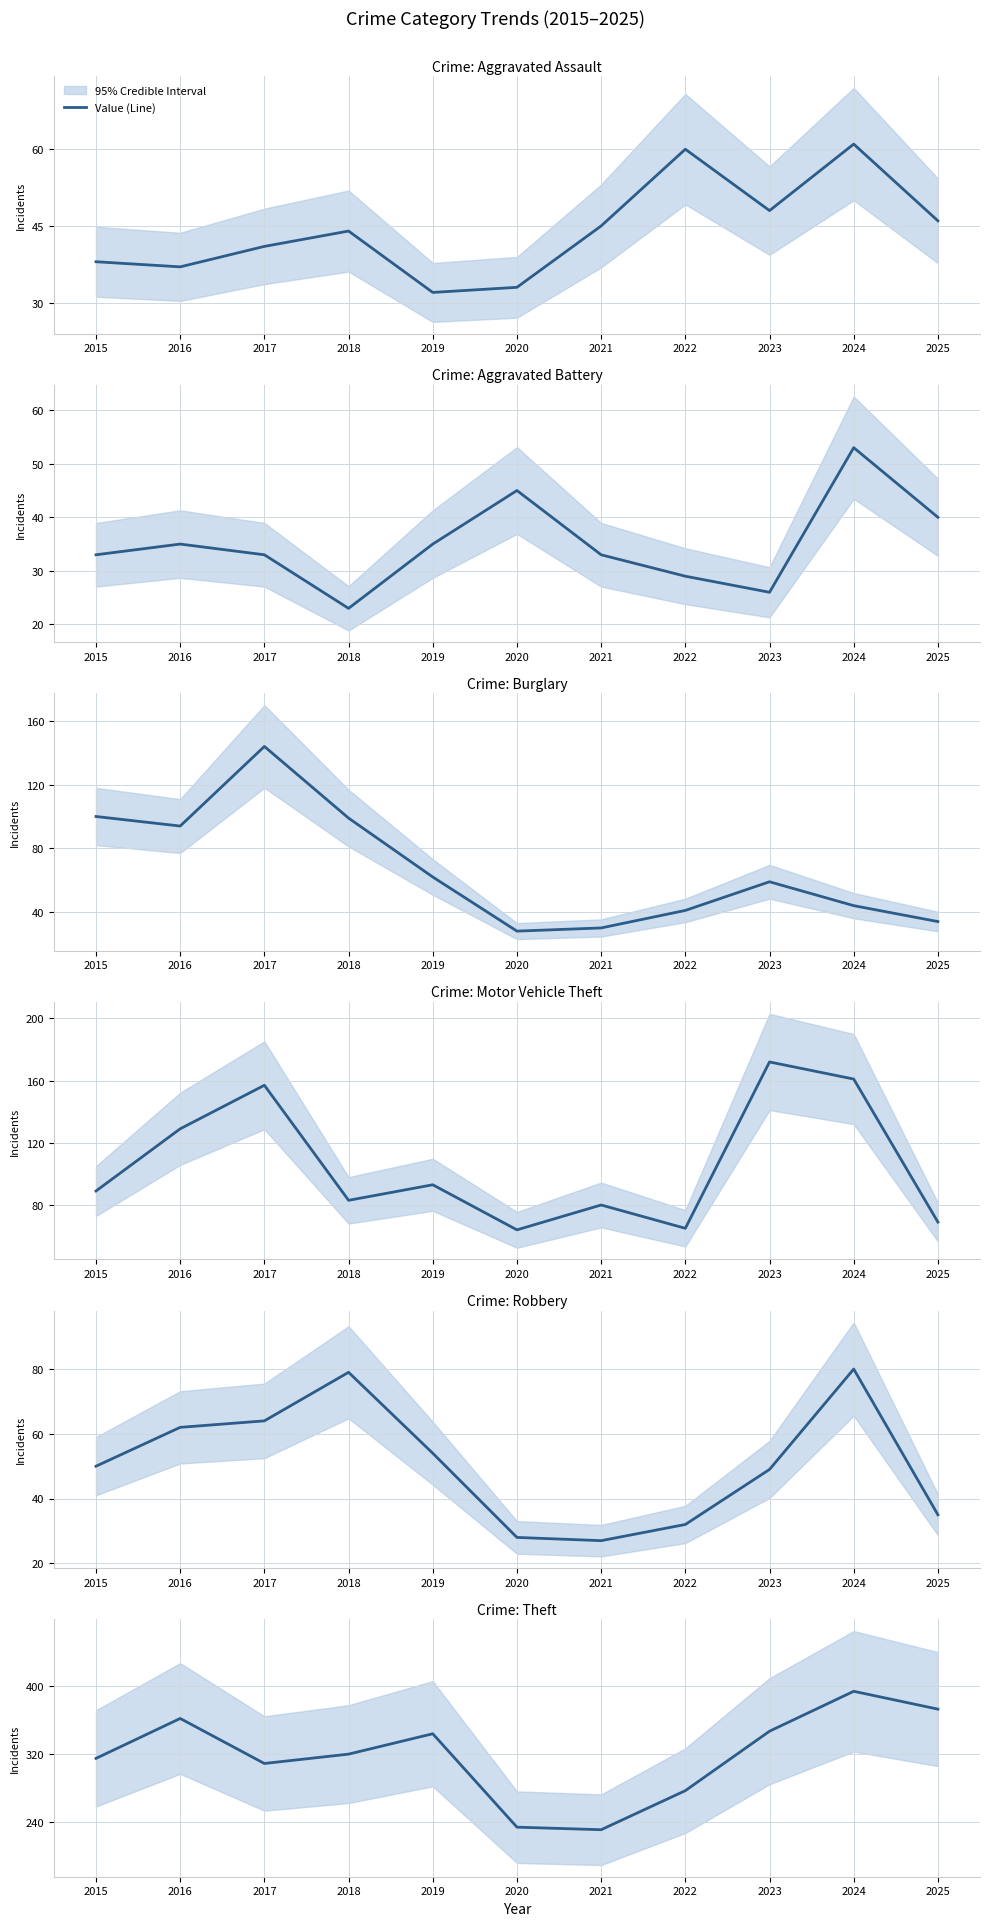

What is the maximum value shown in the chart?

394